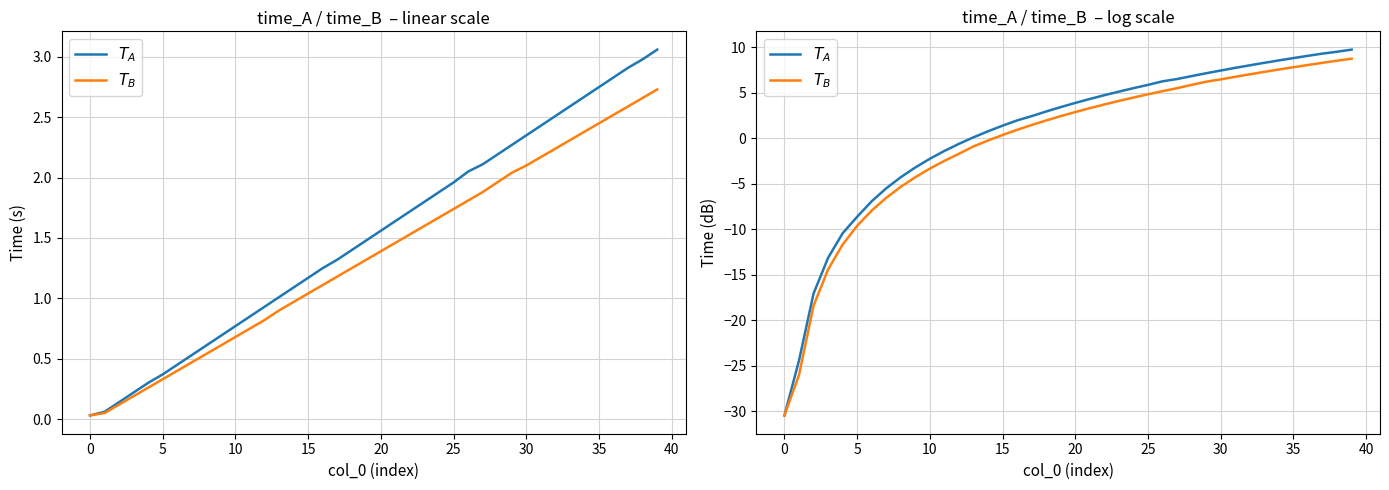

What is the difference between the second highest and second lowest values in the $T_B$ series?

34.5